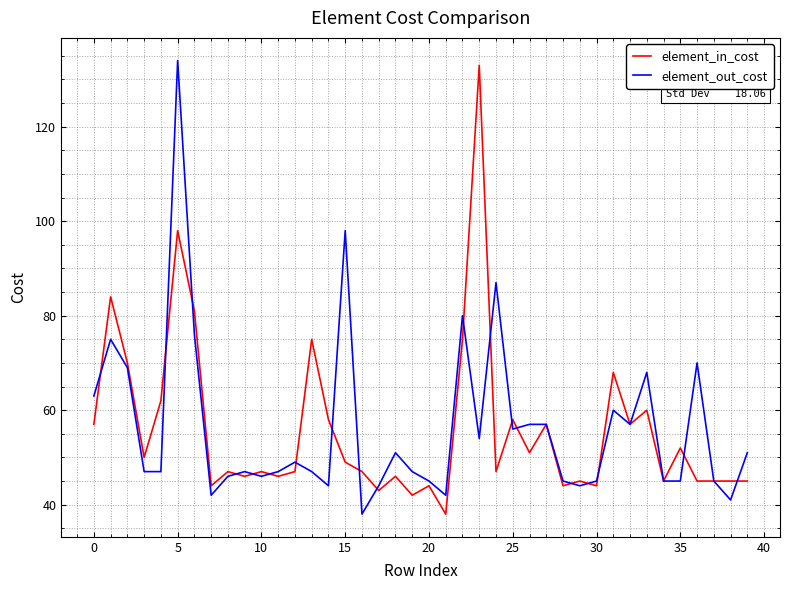

How many distinct data groups are displayed?

2